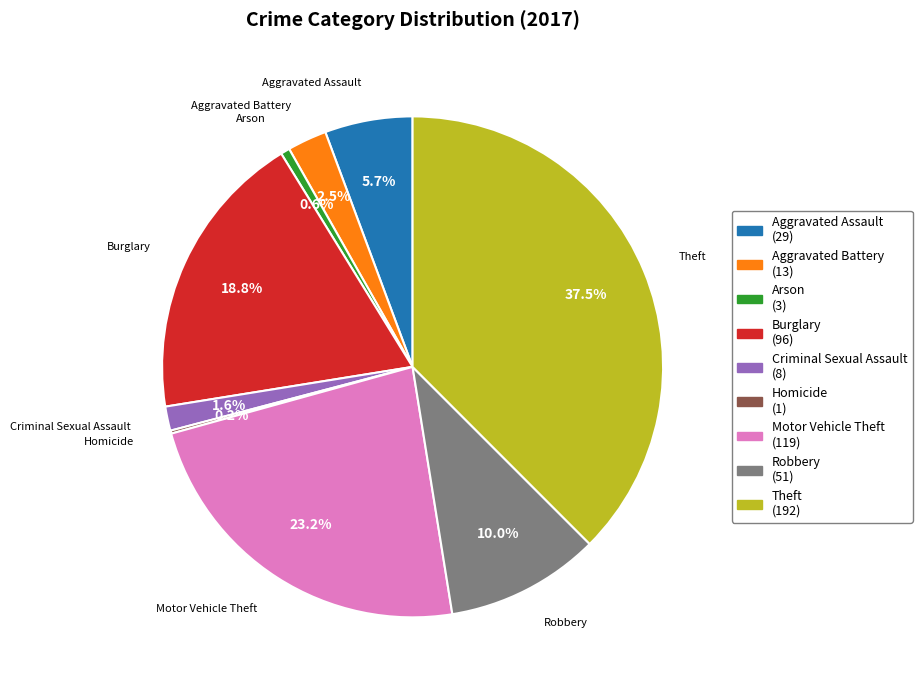

Does Aggravated Assault (29) represent more than half of the total?

No